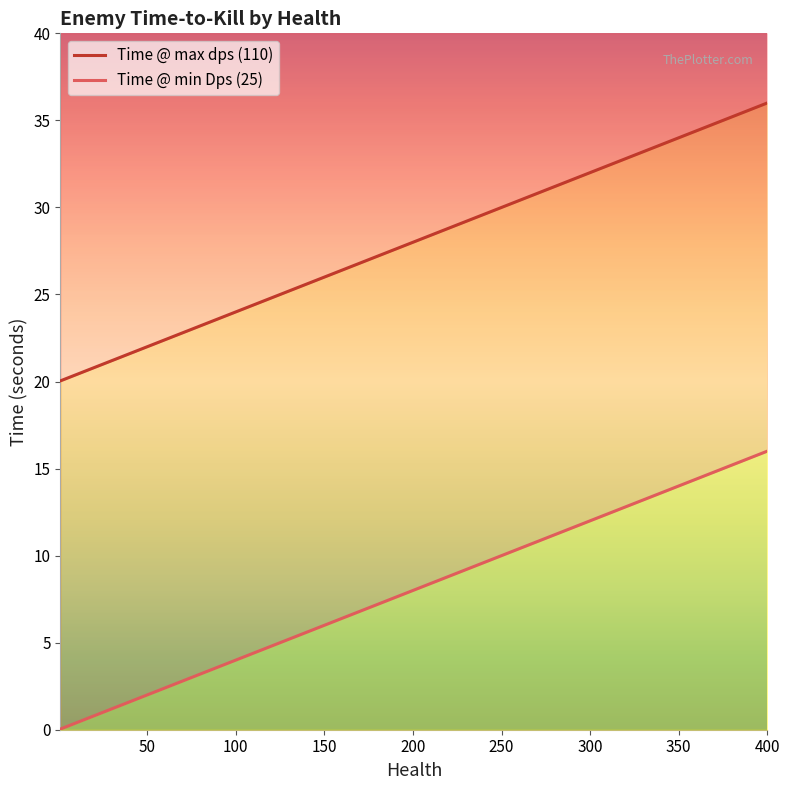

List the series in order of their peak value, lowest first.

Time @ min Dps (25), Time @ max dps (110)